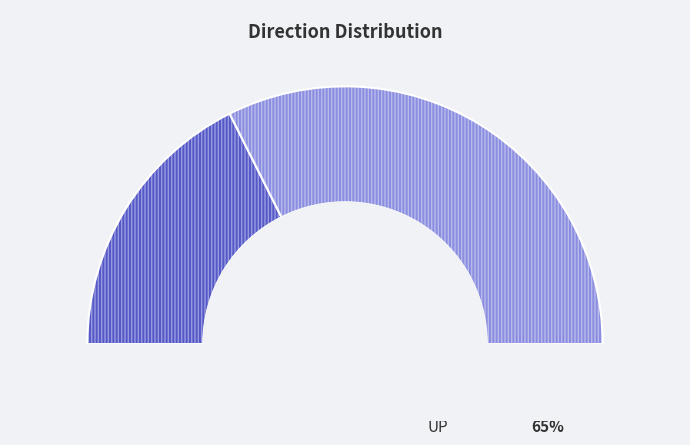

True or false: UP accounts for 65% of the total.

True